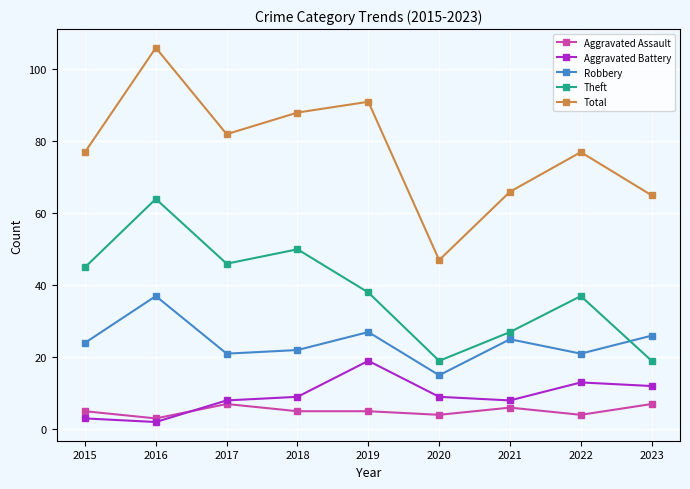

What is the maximum value for Total?

106